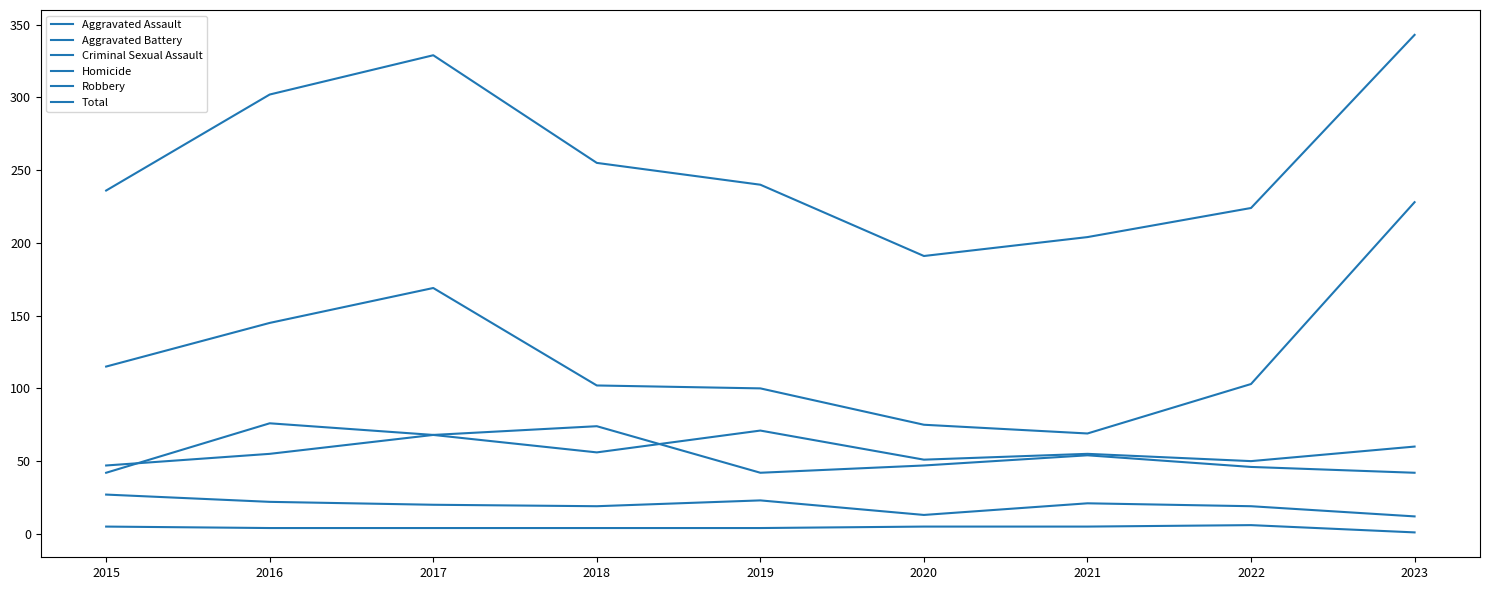

Does the chart display data point markers on the line(s)?

No